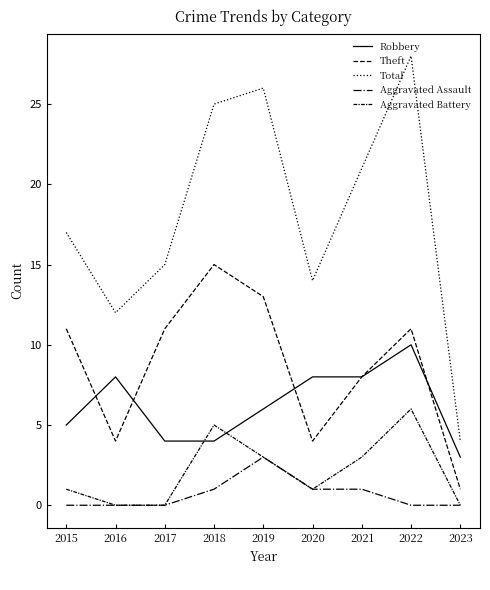

At which category does Theft reach its first local valley?

2016